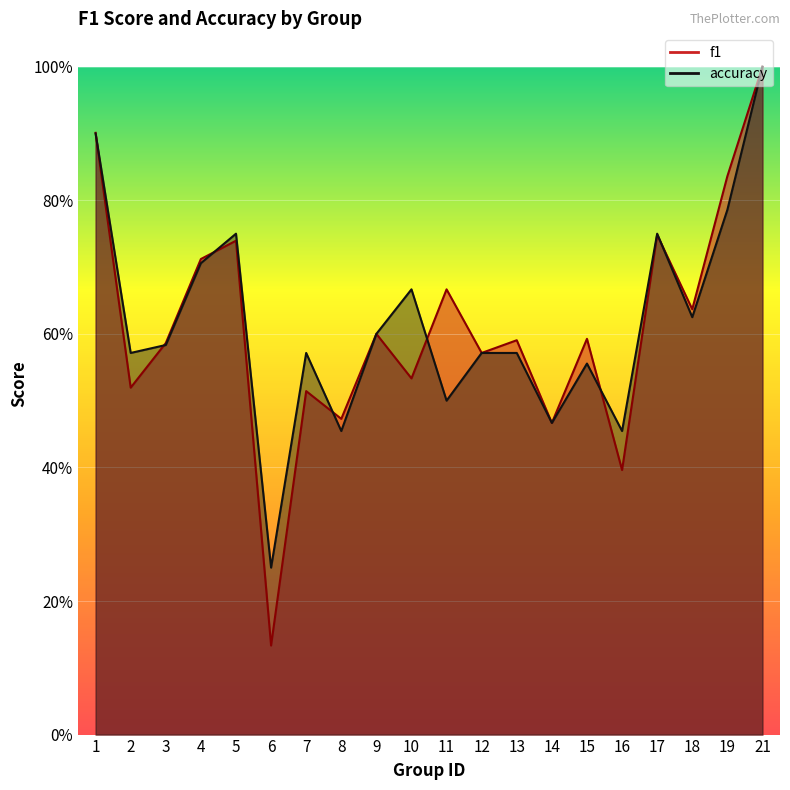

What is the difference between the second highest and minimum values in the f1 series?

0.8